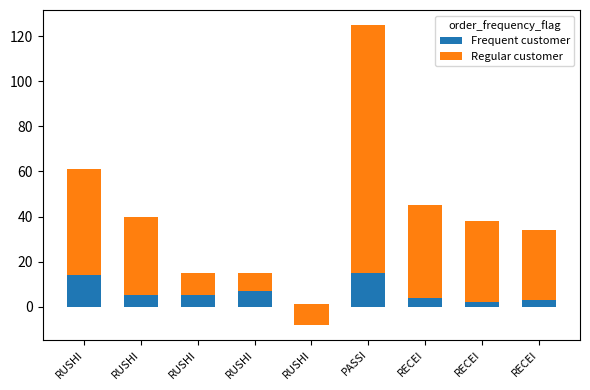

Rank the categories by Frequent customer value from highest to lowest.

PASSI, RUSHI, RUSHI, RUSHI, RUSHI, RECEI, RECEI, RECEI, RUSHI